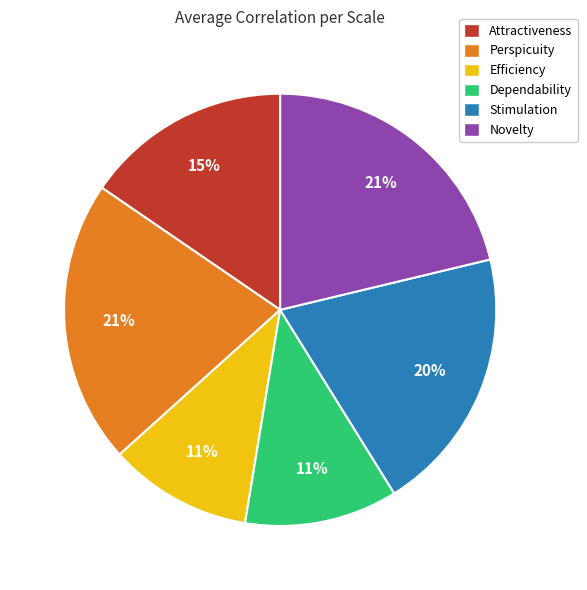

To the nearest percent, what percentage of the pie is Dependability?

11%